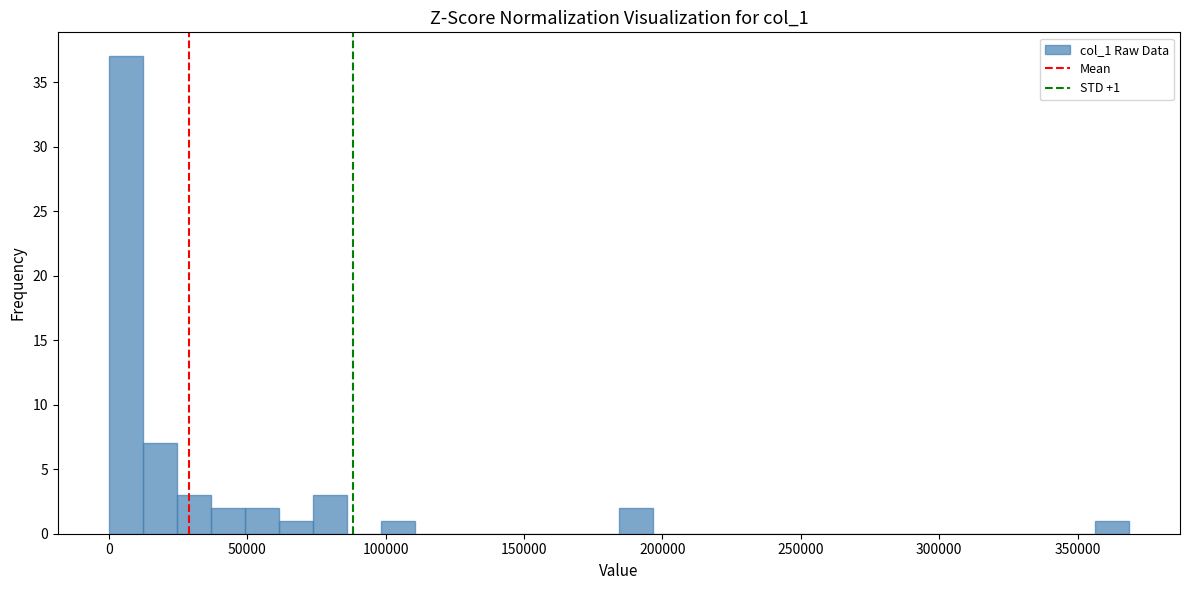

Around what value on the x-axis is the tallest bar? Give the approximate position of its centre, as read against the axis.

5000